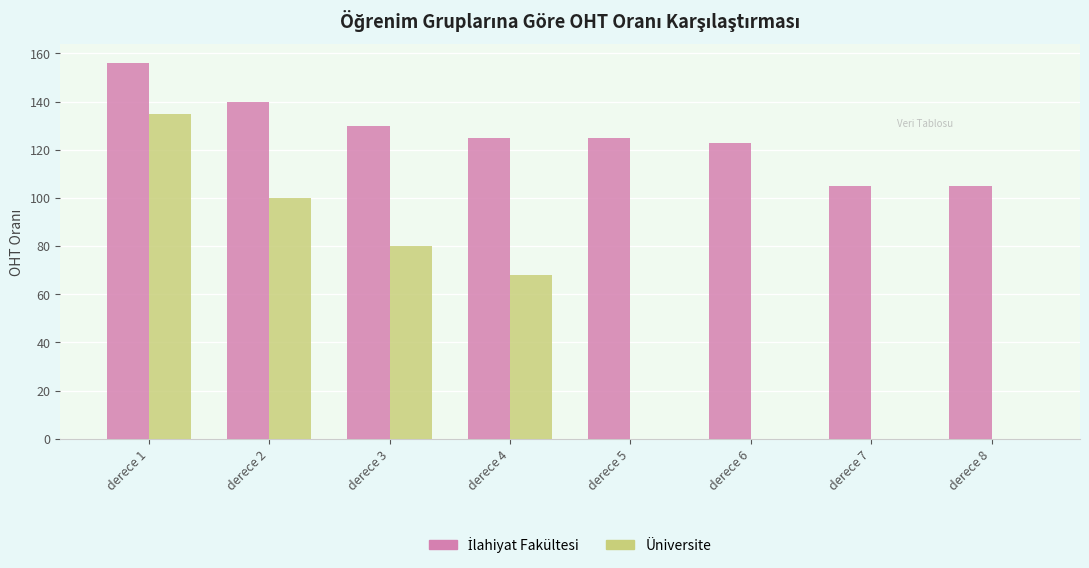

The Üniversite series shows 68 at derece 4. True or false?

True